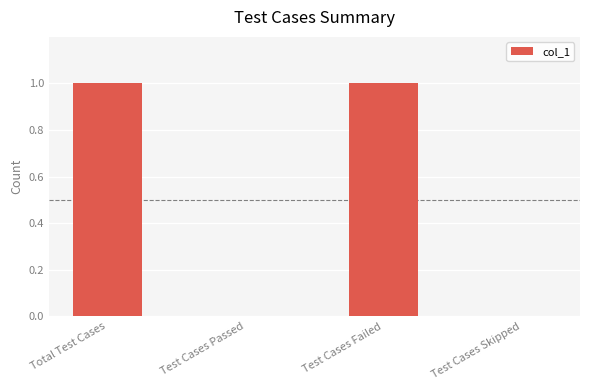

The value at Test Cases Skipped is 0. True or false?

True